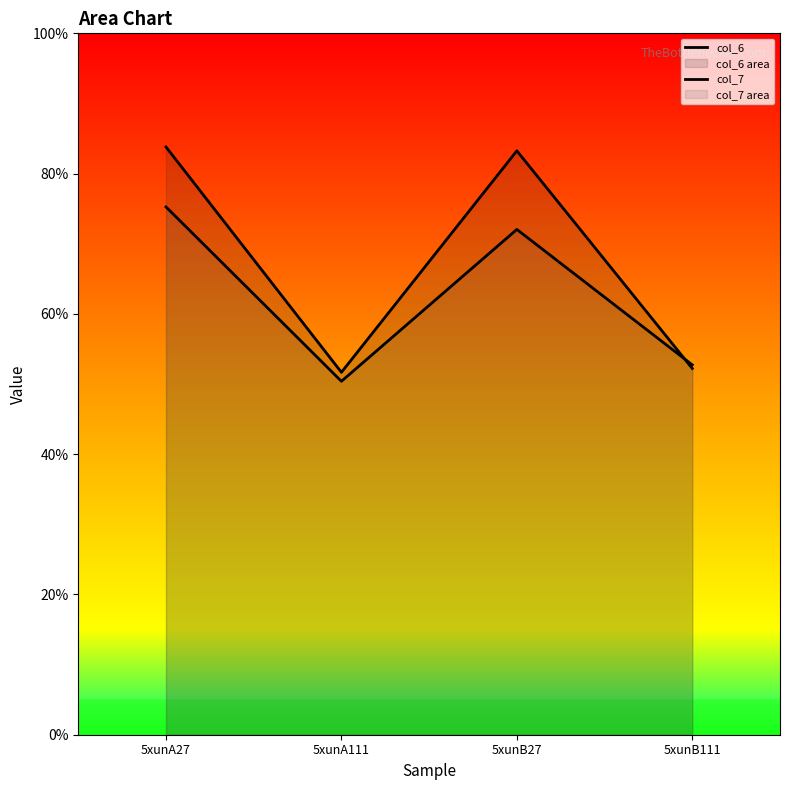

What are all the series names shown in the legend?

col_6, col_7